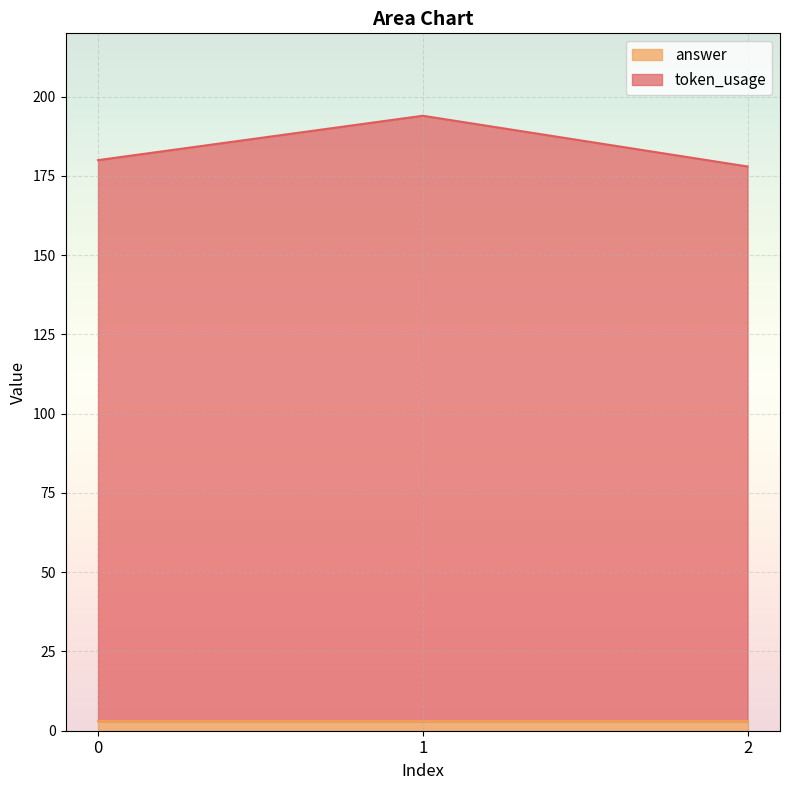

What is the average value of the answer series?

3